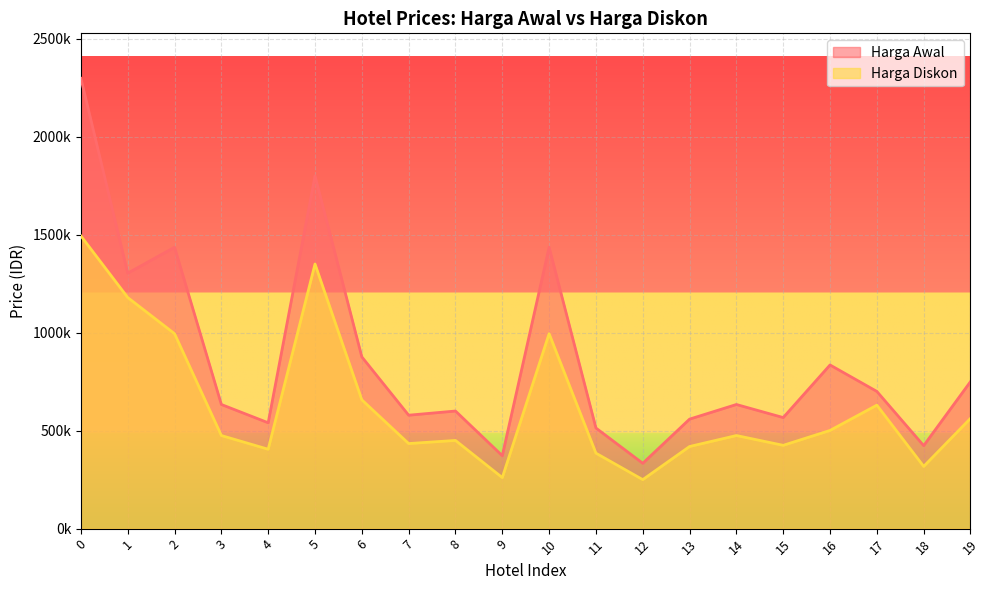

Reading left to right, extract all data points from this chart.

Harga Awal: 0=2297307	1=1303462	2=1435653	3=633333	4=540000	5=1800000	6=876191	7=578667	8=600000	9=372000	10=1435653	11=513333	12=333333	13=558667	14=633333	15=566667	16=835000	17=700000	18=423339	19=750000
Harga Diskon: 0=1493250	1=1179112	2=994605	3=475000	4=405000	5=1350000	6=657143	7=434000	8=450000	9=260400	10=994605	11=385000	12=250000	13=419000	14=475000	15=425000	16=501000	17=630000	18=317504	19=562500